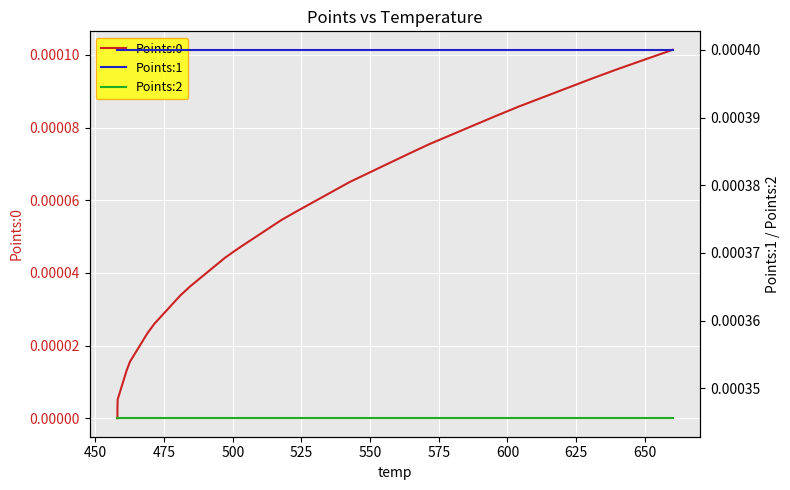

Is the value of Points:1 at 500 greater than the value of Points:2 at 17?

Yes